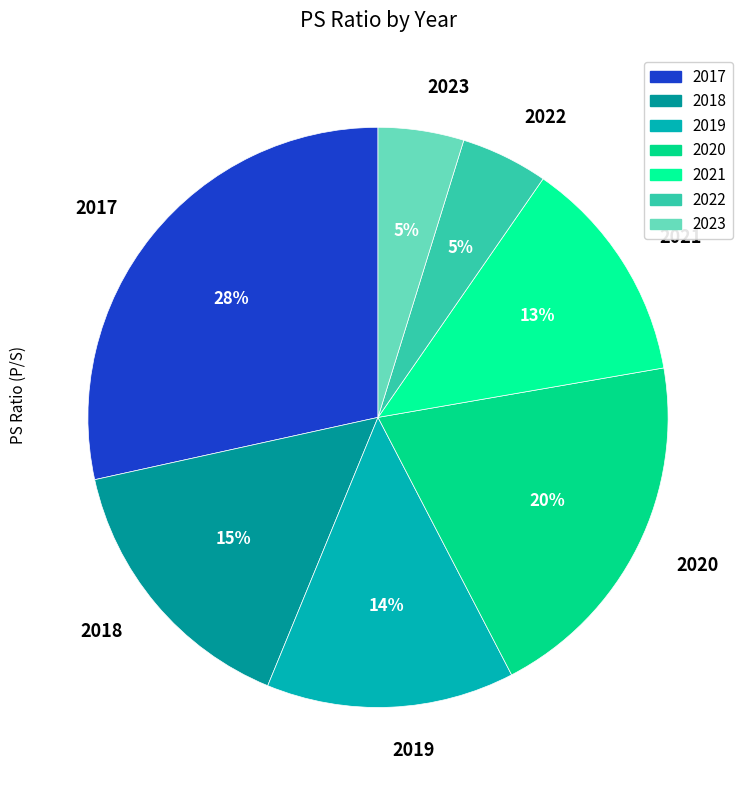

True or false: 2023 accounts for 5% of the total.

True